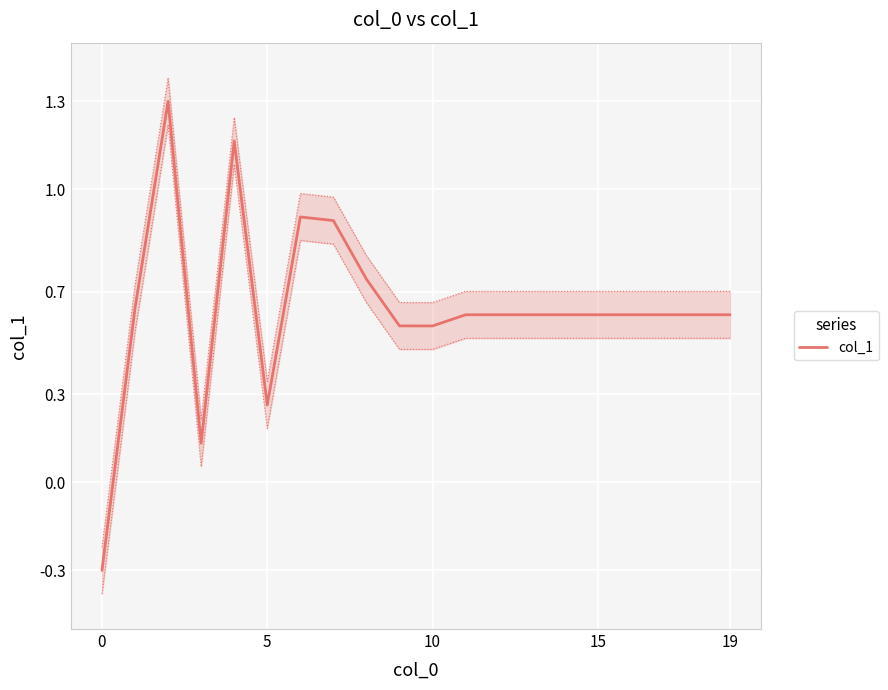

Is this an area chart (filled region under the line)?

No